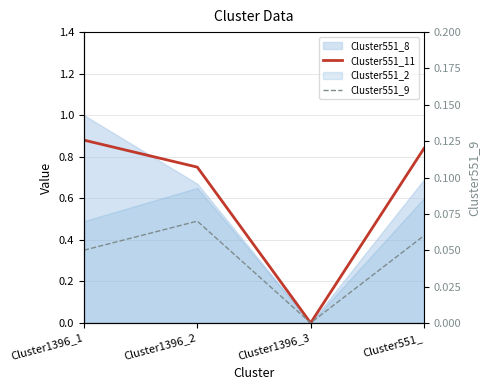

How many positive values does the Cluster551_9 series have?

3